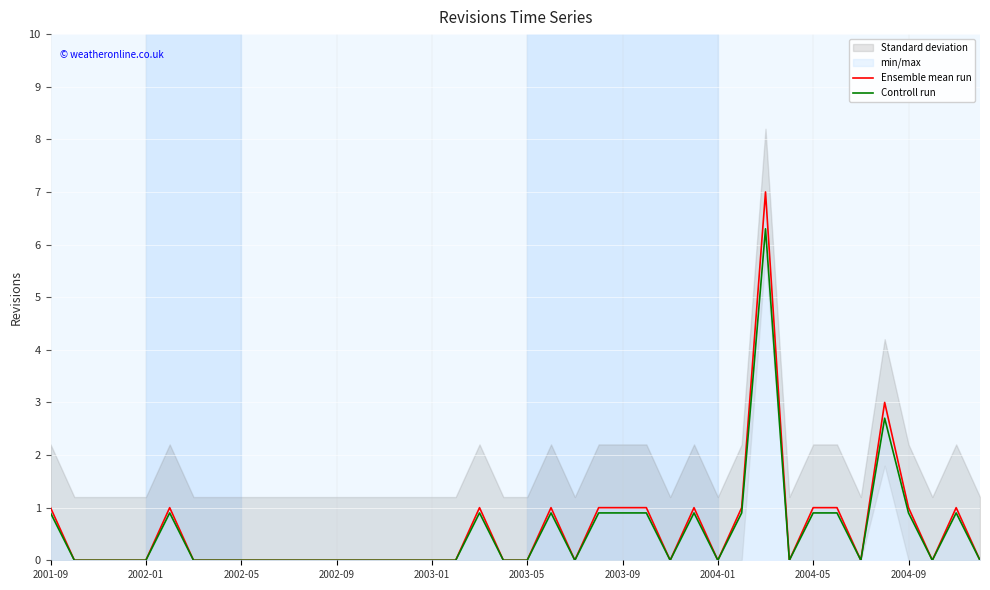

The Ensemble mean run series shows 1.0 at 2003-09. True or false?

True